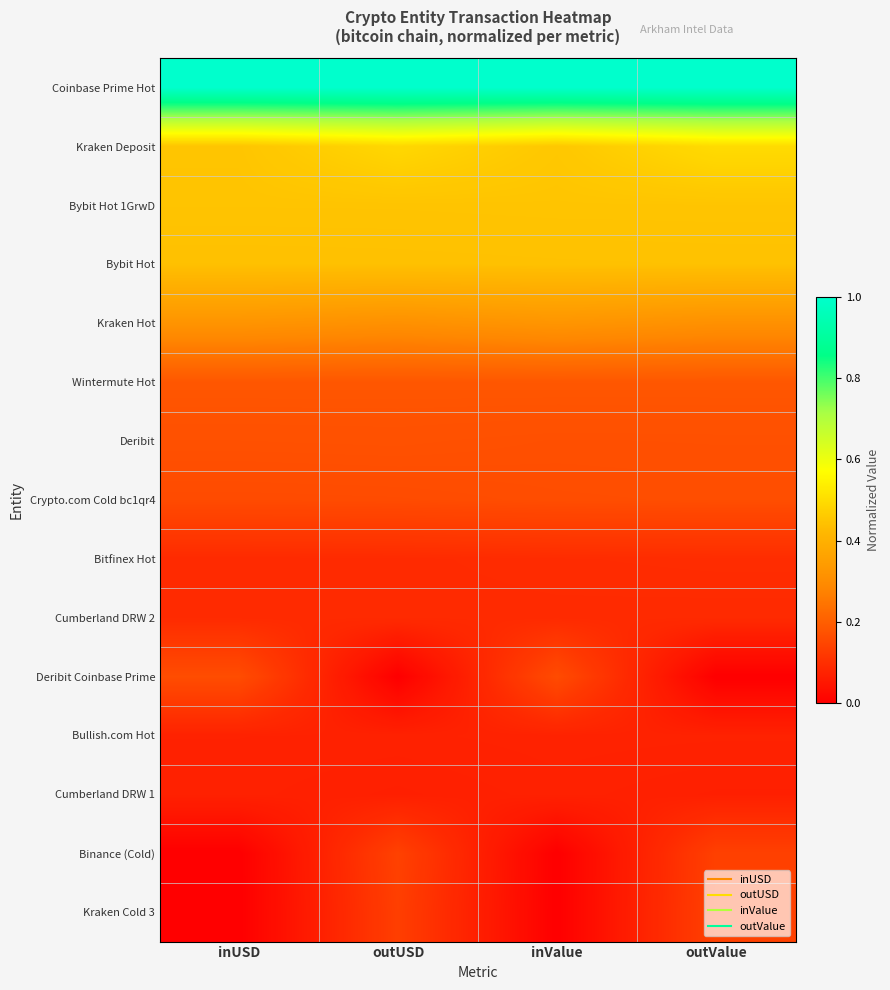

What is the spread (max minus min) of values at outUSD?

1.0